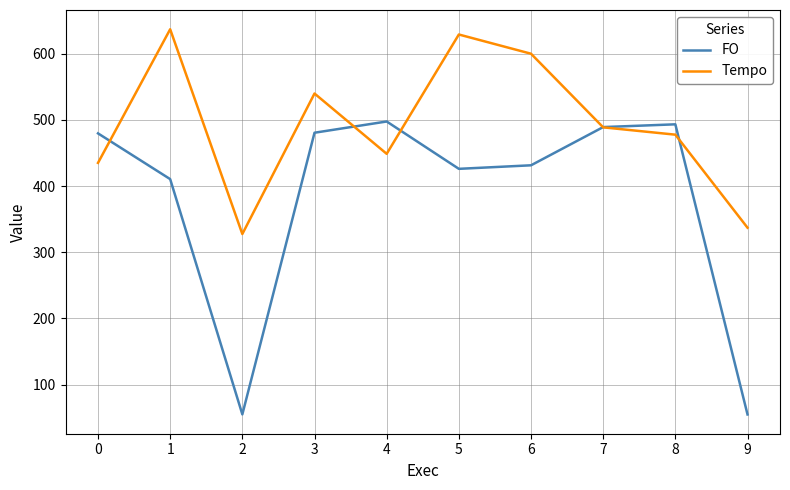

Does the chart have visible grid lines?

Yes